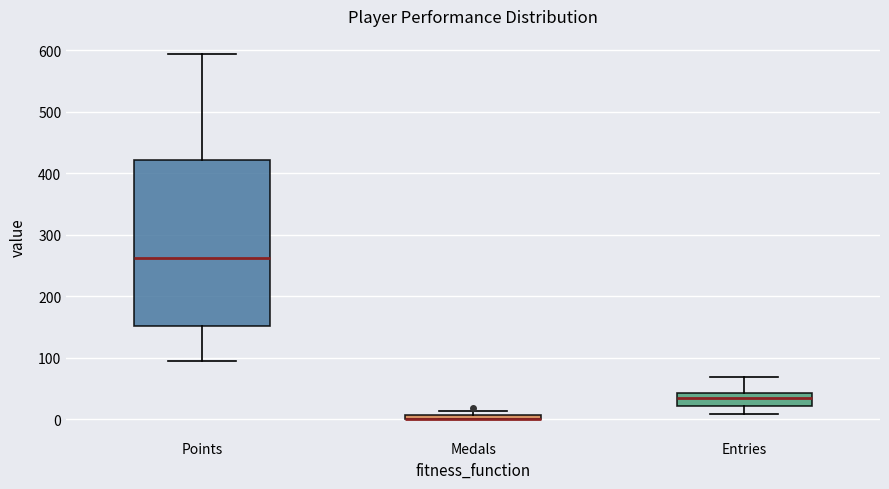

Where is the lower edge of the box for Points on the y-axis? The values are not printed on the chart, so give them approximately, as read against the axis.

150